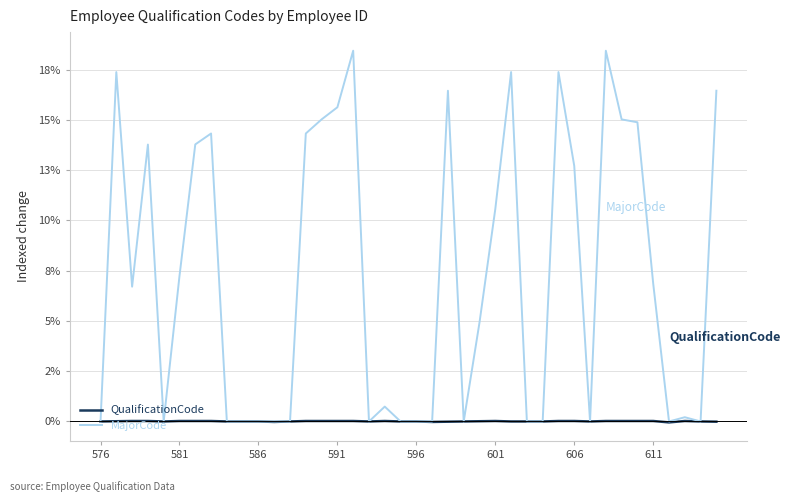

What are all the series names shown in the legend?

QualificationCode, MajorCode